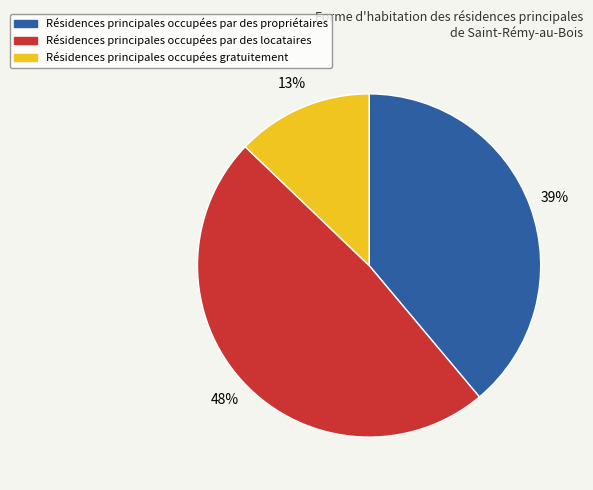

To the nearest percent, what is the difference between the largest and smallest slice percentages?

35%